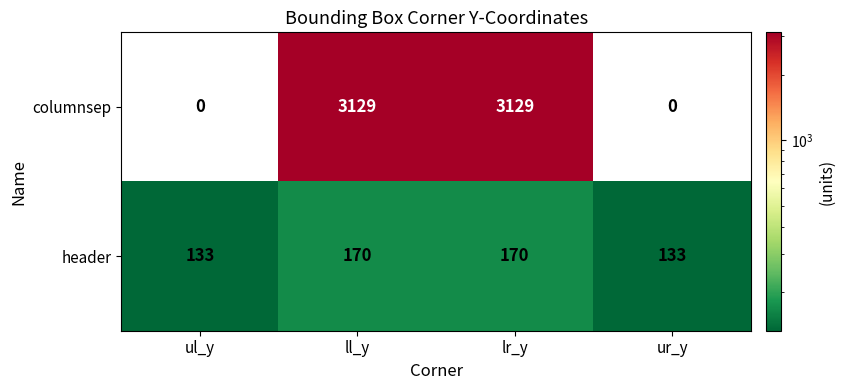

How many columnsep values are between 0 and 3129?

4